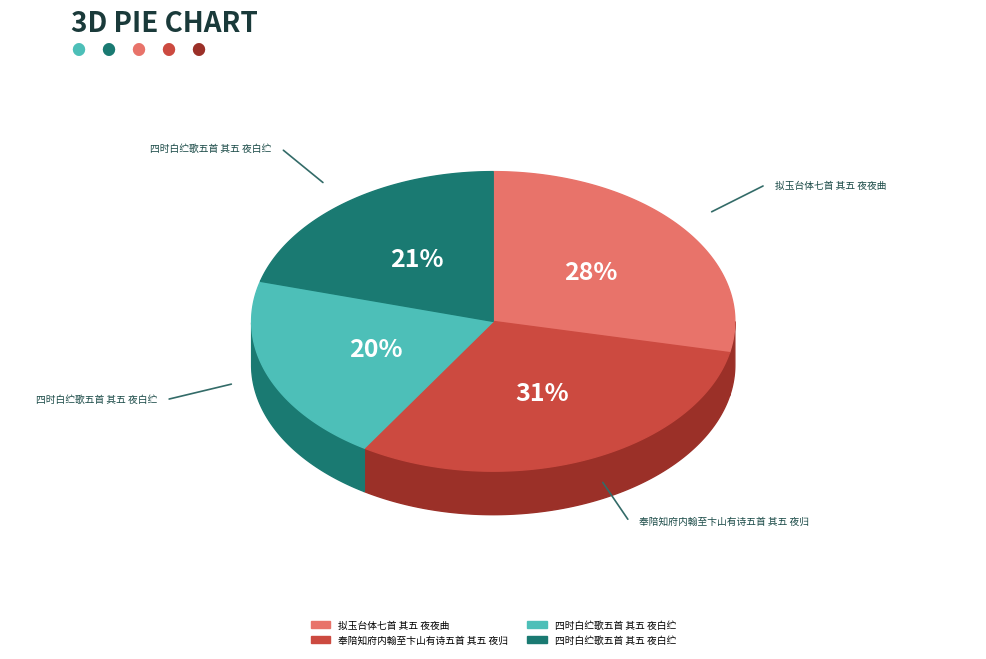

Which category has the biggest portion of the pie?

奉陪知府内翰至卞山有诗五首 其五 夜归